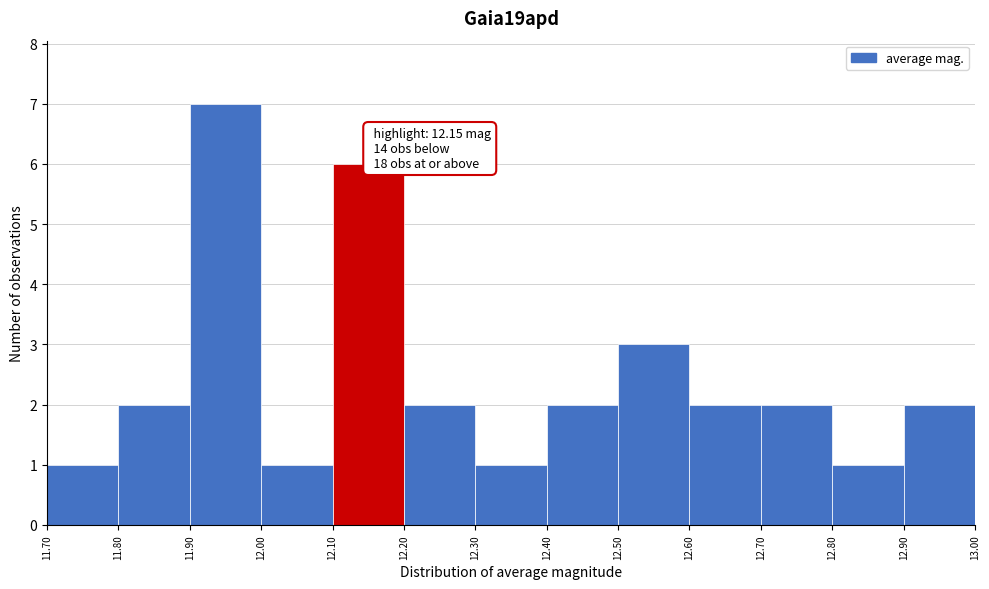

Which range on the x-axis has the tallest bar?

11.90 to 12.00